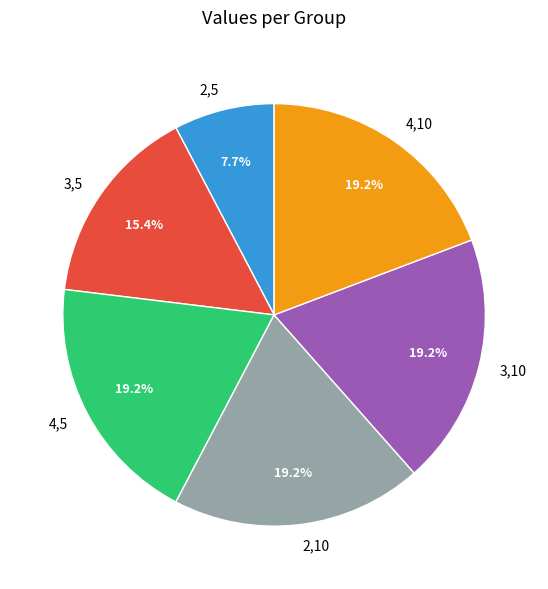

To the nearest percent, what is the average slice percentage?

17%